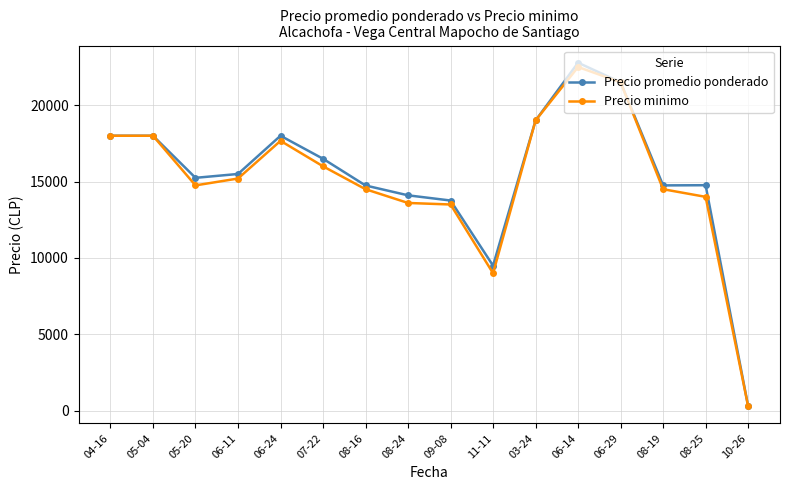

List the series in order of their overall mean, lowest first.

Precio minimo, Precio promedio ponderado